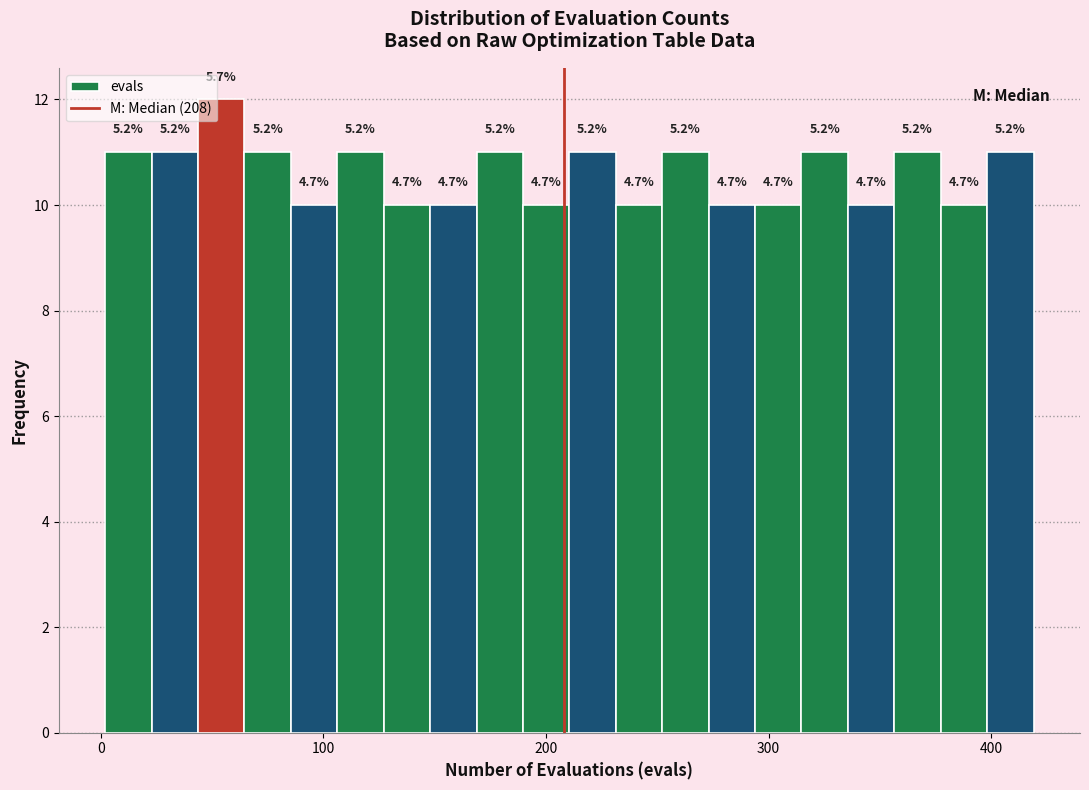

Read against the x-axis, roughly where is the centre of the tallest bar?

50